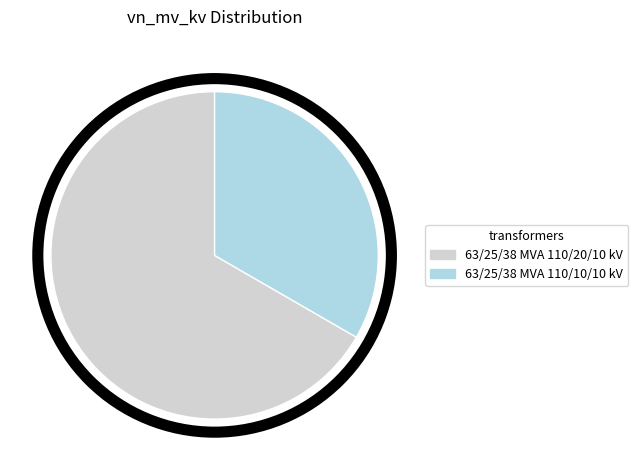

Which slice represents more than half of the pie?

63/25/38 MVA 110/20/10 kV